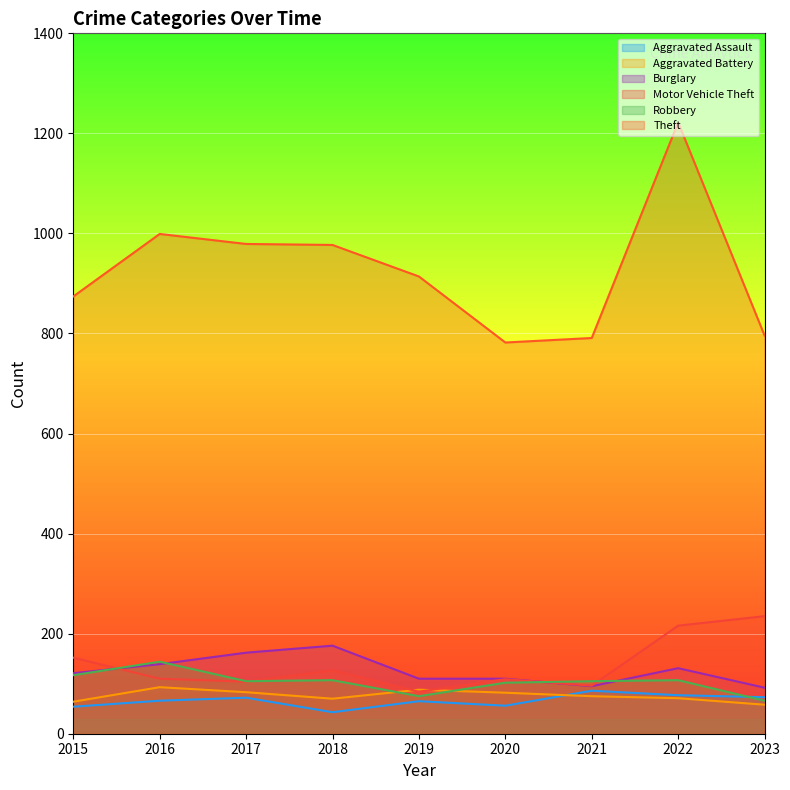

The value of Robbery at 2023 is 103. True or false?

False